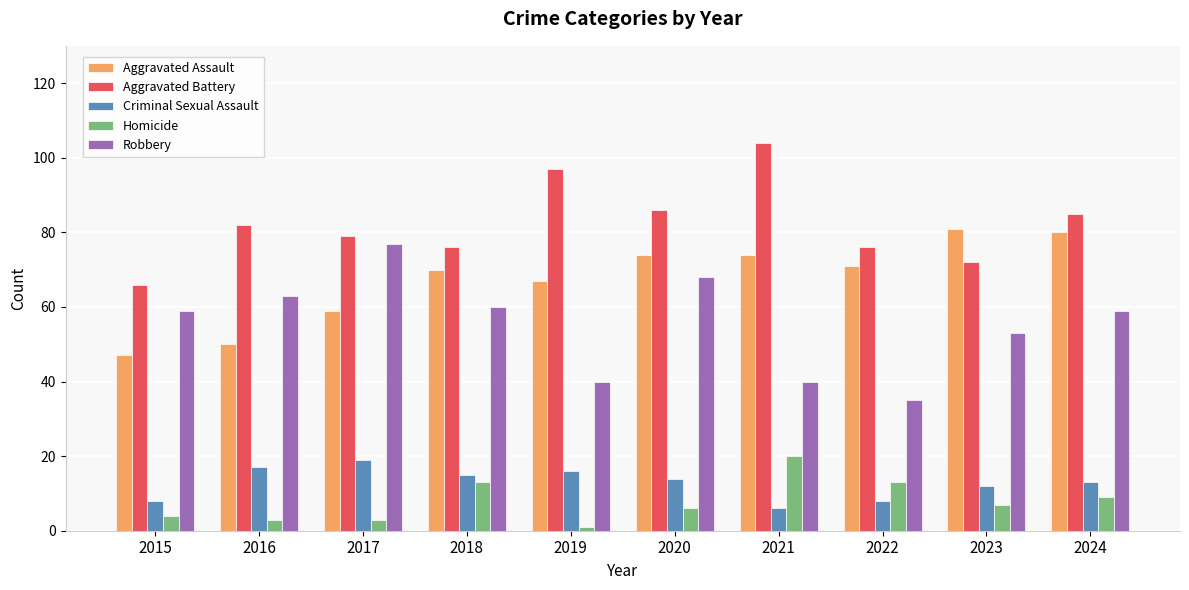

Is it true that Aggravated Assault equals 74 at 2020?

True